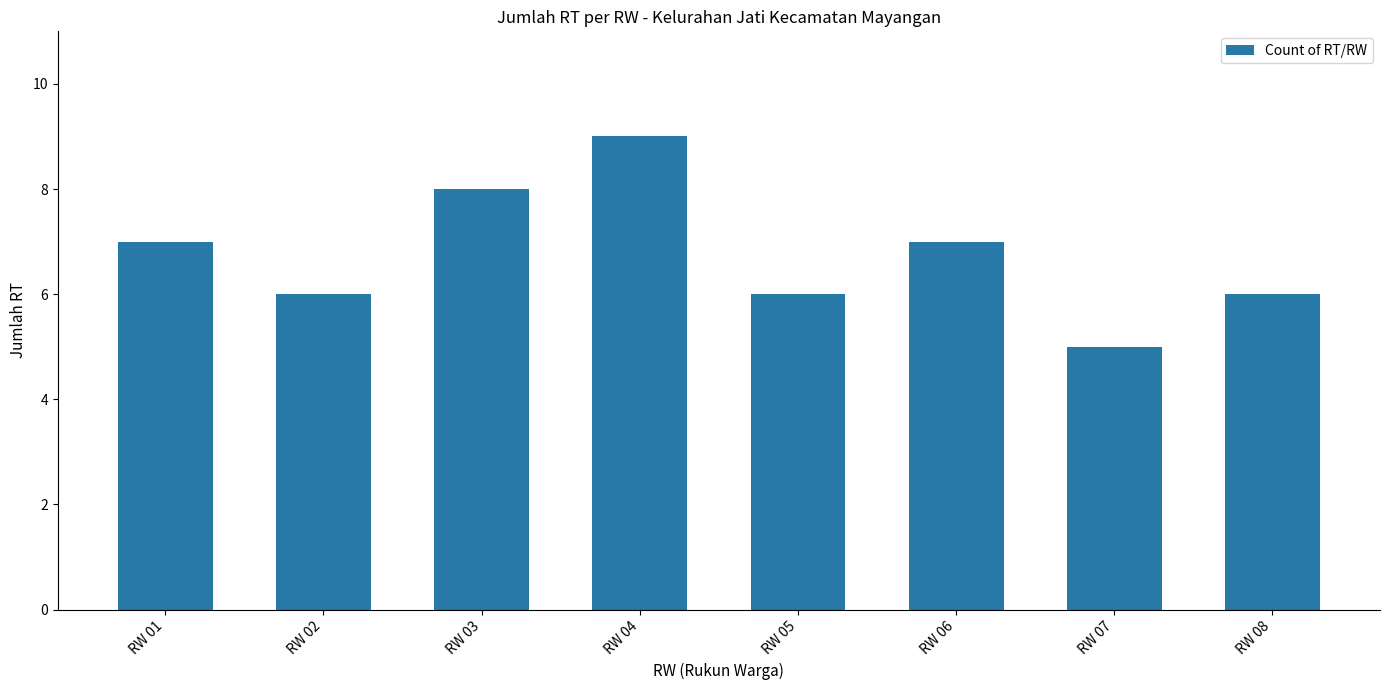

How many bars are there in total?

8